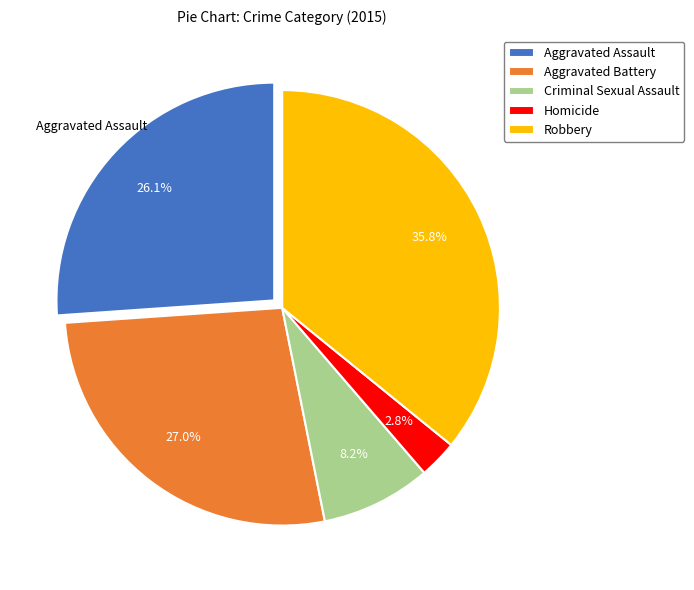

Is there any slice that represents more than half of the pie?

No